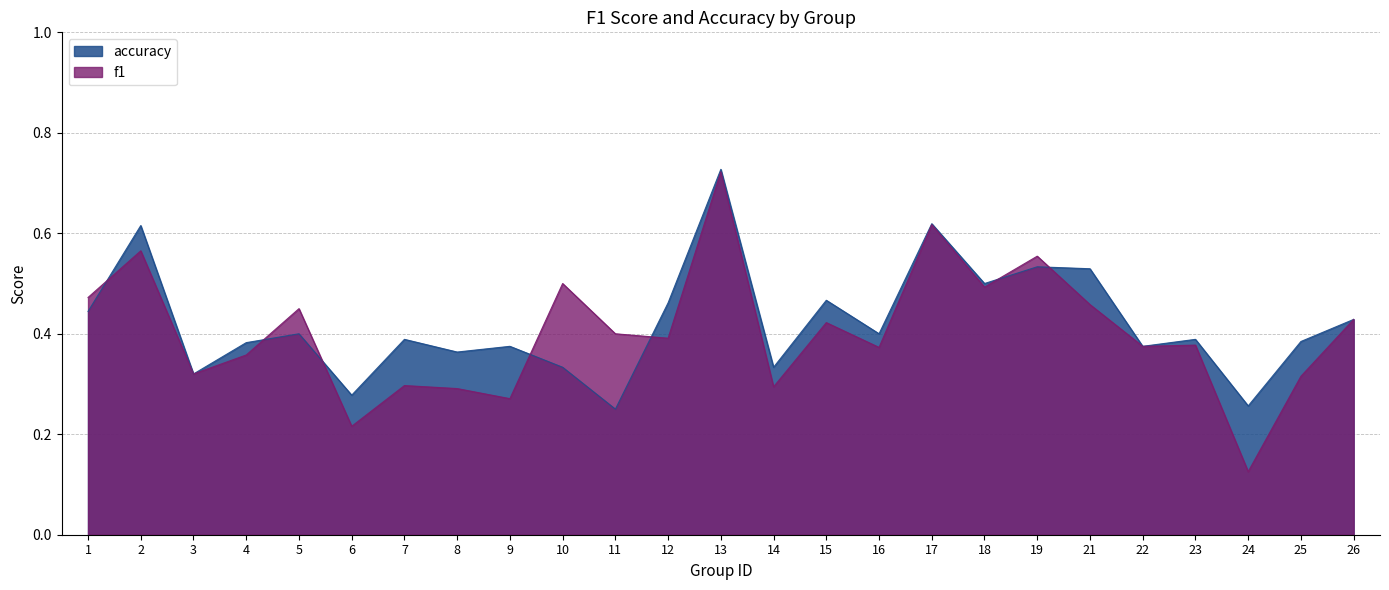

Which series changed the most between 10 and 18?

accuracy